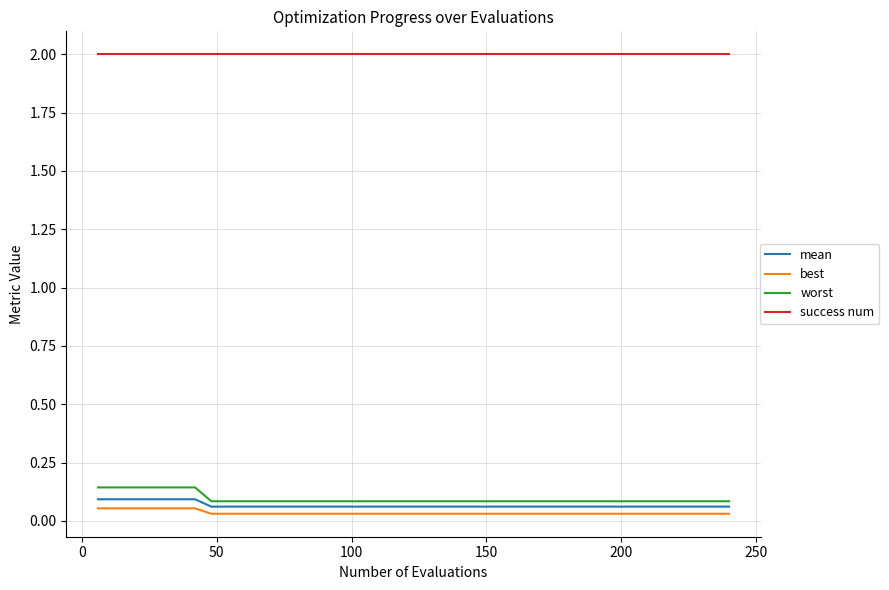

Which series has the largest total across all categories?

success num